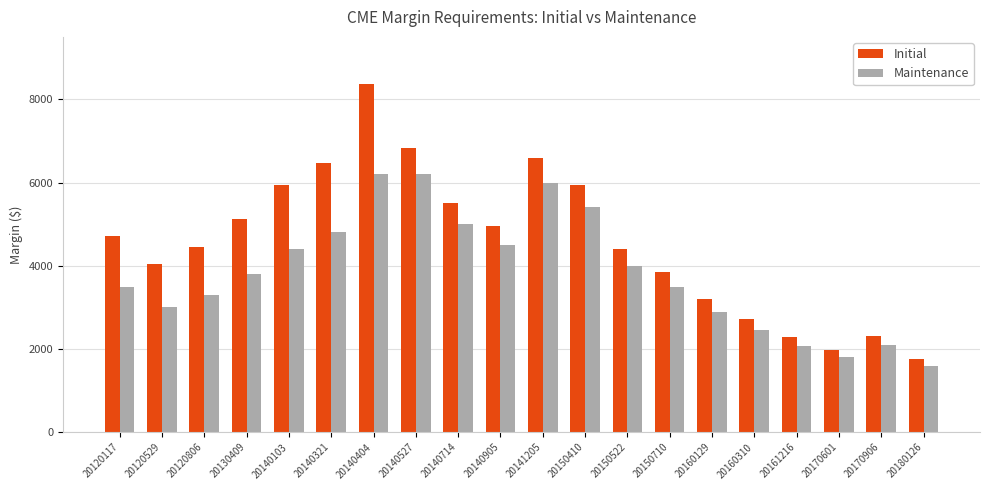

Which series has the largest total across all categories?

Initial